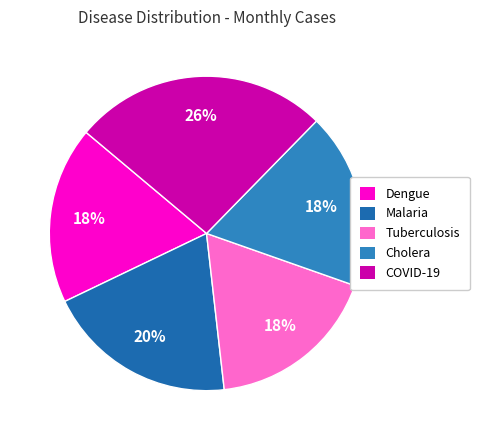

How many segments does this pie chart have?

5